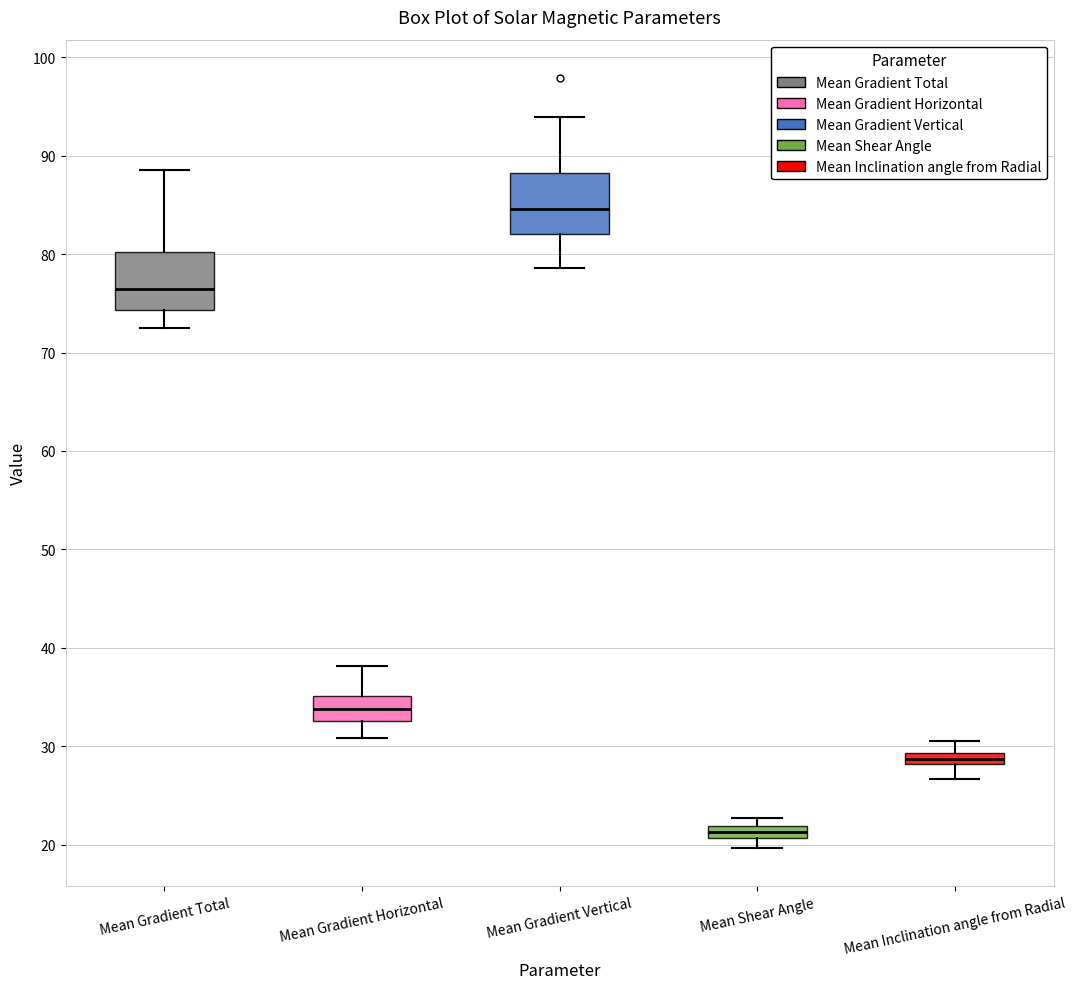

Where is the upper edge of the box for Mean Gradient Vertical on the y-axis? The values are not printed on the chart, so give them approximately, as read against the axis.

88